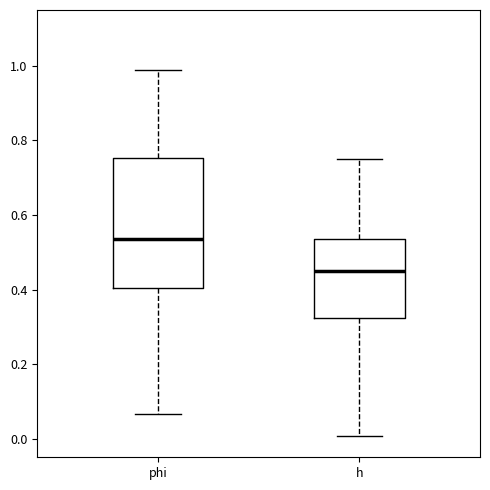

Reading left to right, transcribe this box plot: for each box, give where its median line is, the range the box spans, and where its two whiskers end, as read against the y-axis. The values are not printed on the chart, so give them approximately, as read against the axis.

phi: median 0.54, box 0.40 to 0.76, whiskers 0.06 to 0.98
h: median 0.44, box 0.32 to 0.54, whiskers 0.00 to 0.76